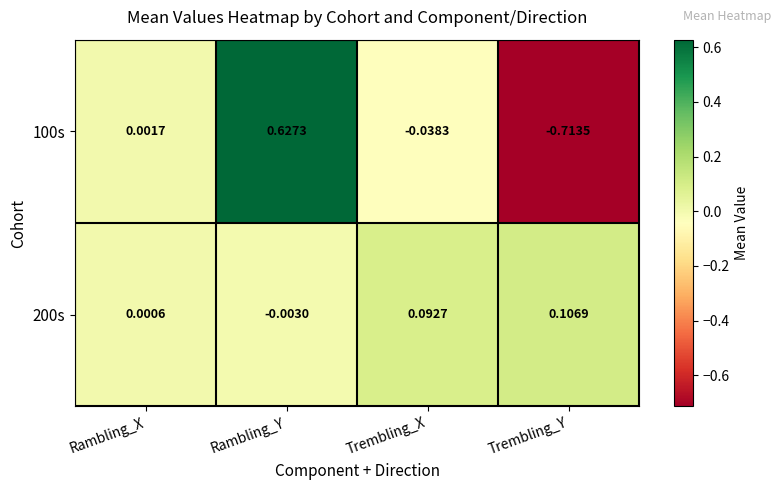

Is the value of 100s at Trembling_Y greater than the value of 200s at Rambling_X?

No